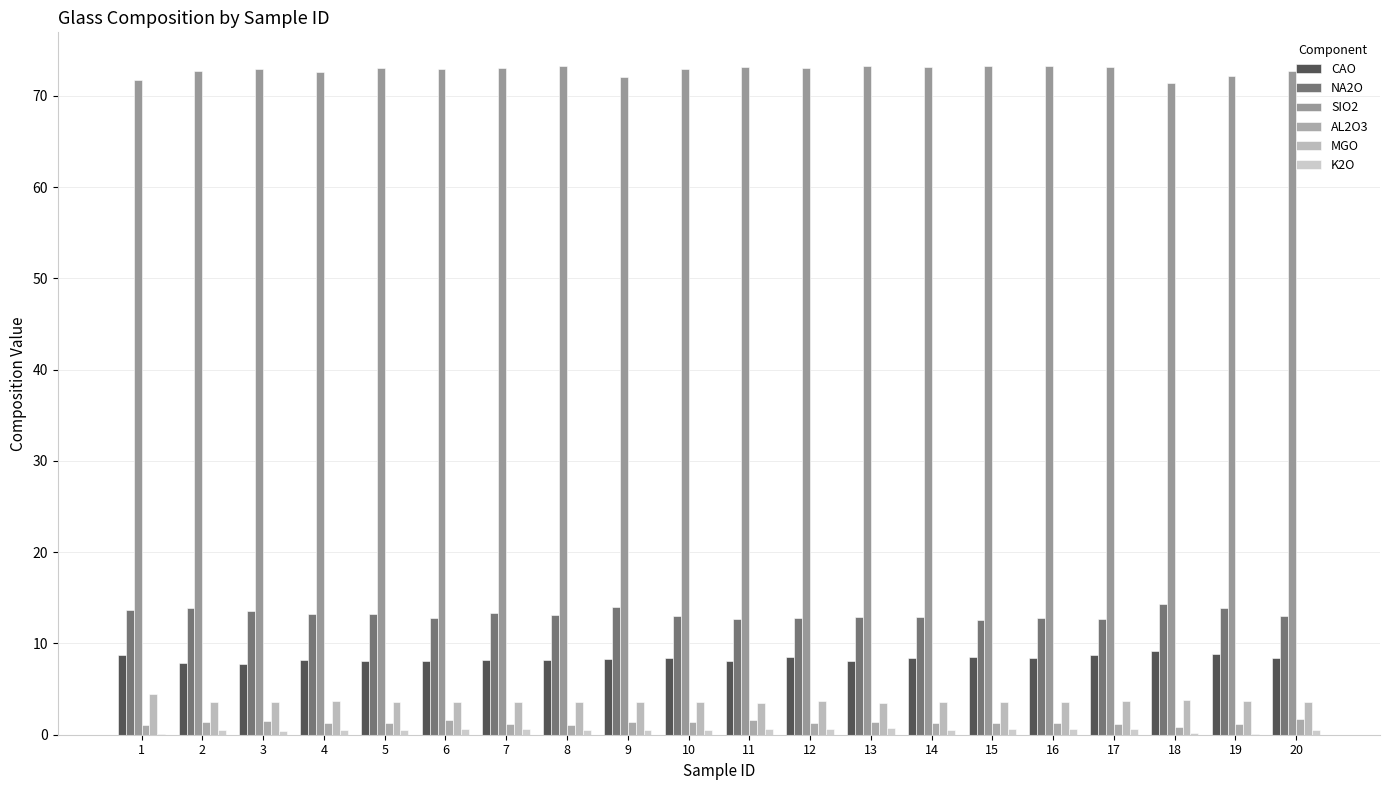

Between 10 and 20, which is larger?

20